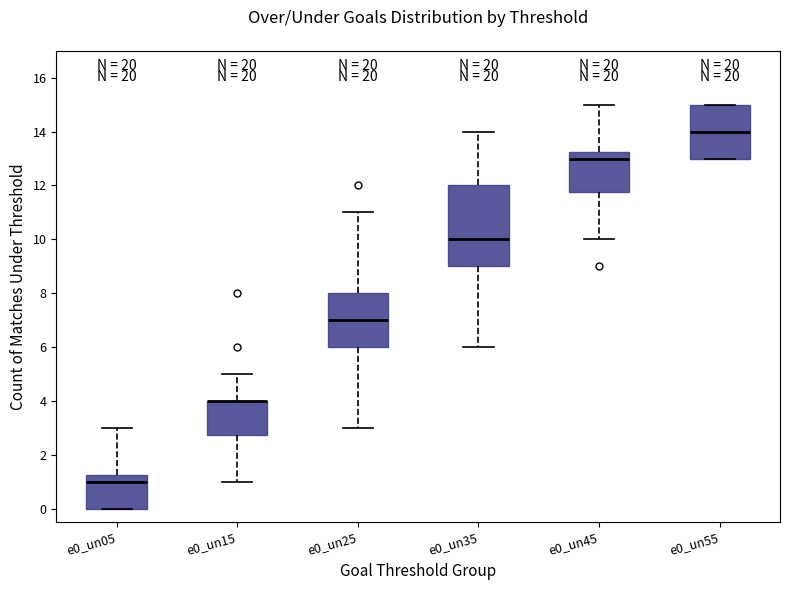

Reading left to right, transcribe this box plot: for each box, give where its median line is, the range the box spans, and where its two whiskers end, as read against the y-axis. The values are not printed on the chart, so give them approximately, as read against the axis.

e0_un05: median 1.0, box 0.0 to 1.2, whiskers 0.0 to 3.0
e0_un15: median 4.0 (drawn on the box's upper edge), box 2.8 to 4.0, whiskers 1.0 to 5.0
e0_un25: median 7.0, box 6.0 to 8.0, whiskers 3.0 to 11.0
e0_un35: median 10.0, box 9.0 to 12.0, whiskers 6.0 to 14.0
e0_un45: median 13.0, box 11.8 to 13.2, whiskers 10.0 to 15.0
e0_un55: median 14.0, box 13.0 to 15.0, whiskers 13.0 to 15.0